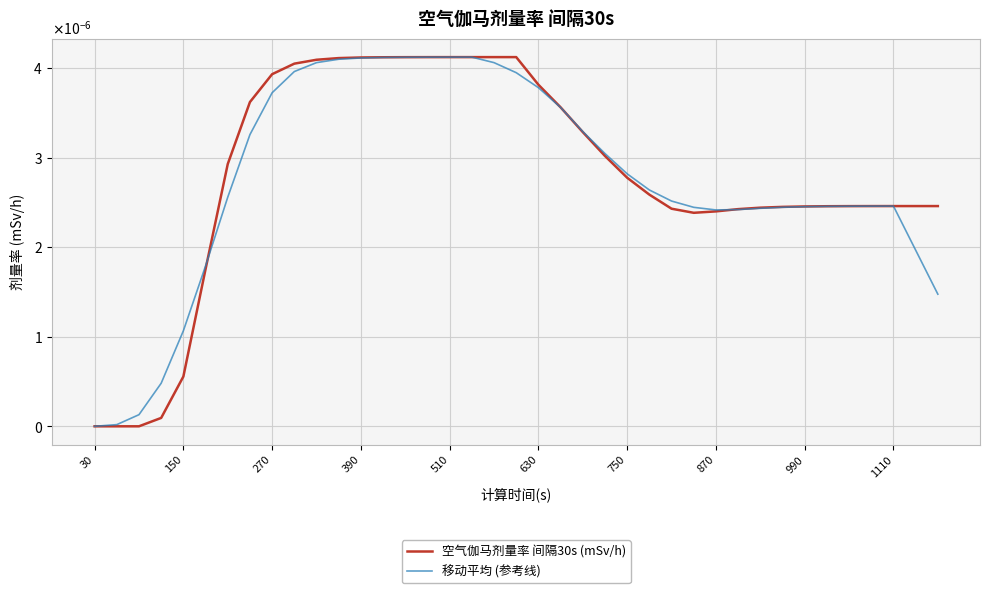

Is this an area chart (filled region under the line)?

No